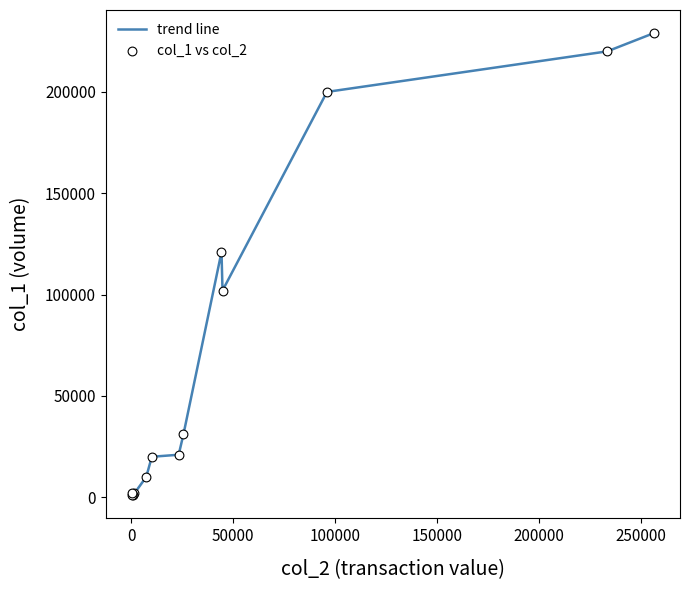

What is the greatest value displayed?

229000